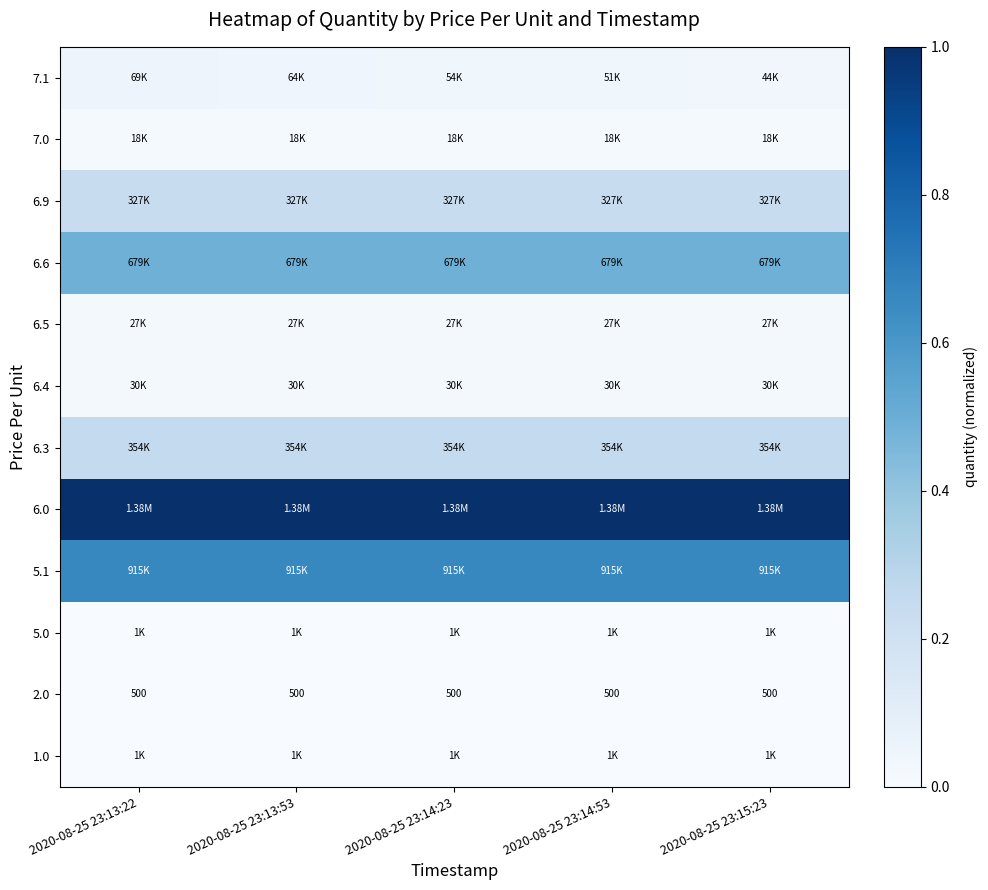

What is the sum of all 5.1 values?

3.3